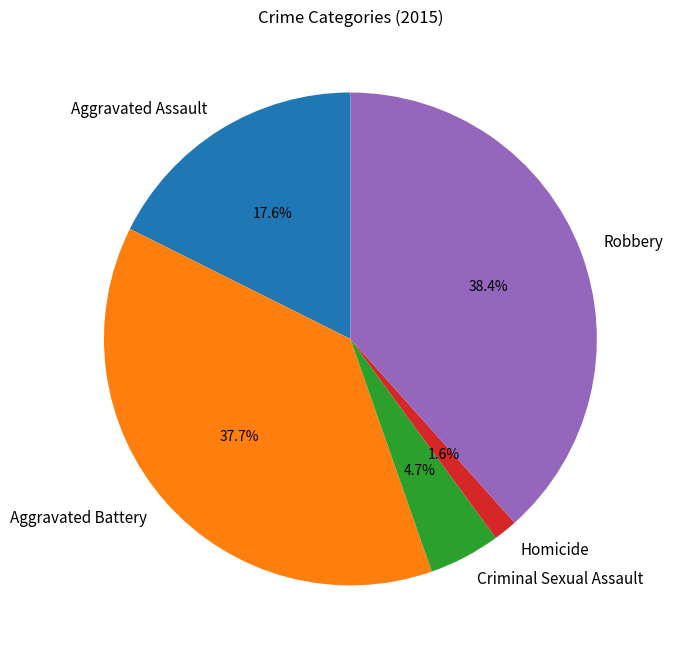

Does Aggravated Assault account for over 50% of the chart?

No